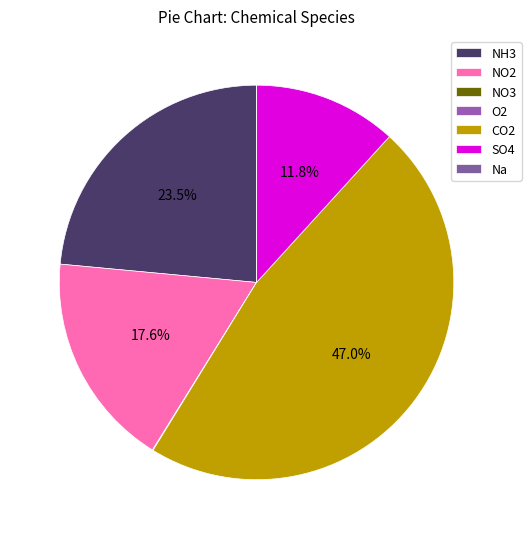

To the nearest percent, what is the difference between the SO4 and NO2 slice percentages?

6%